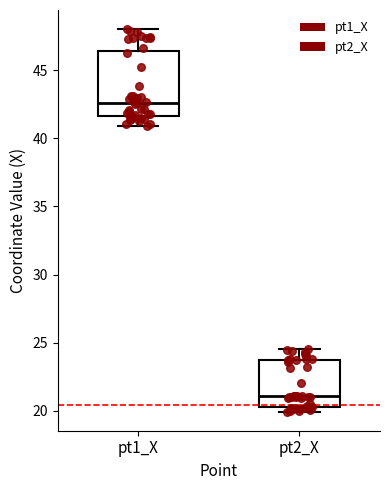

Which box has the highest median line?

pt1_X